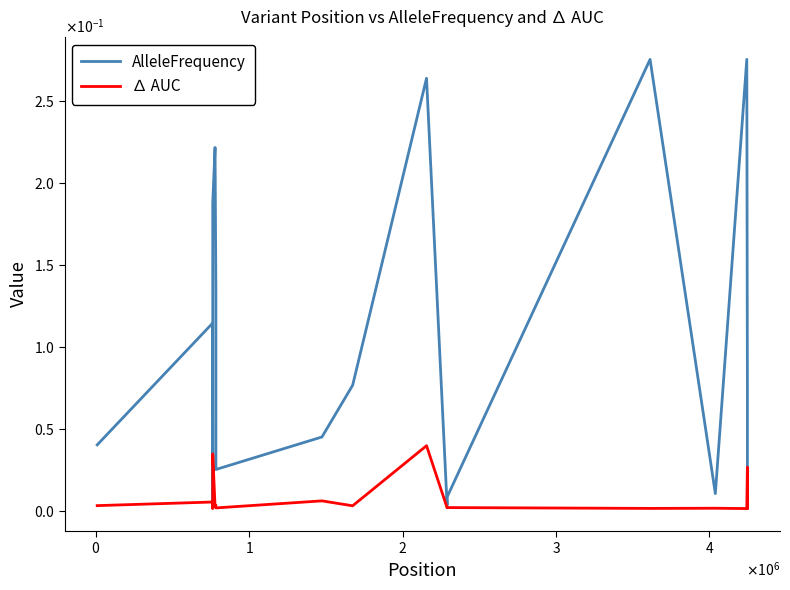

Rank the series by their average value, from lowest to highest.

∆ AUC, AlleleFrequency